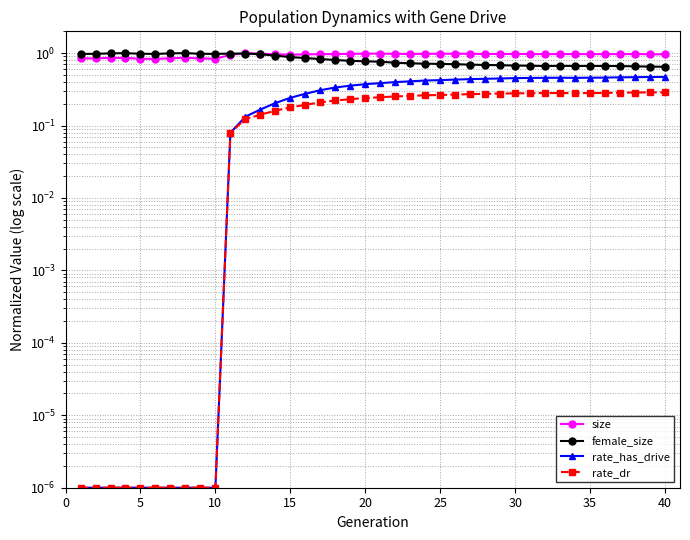

True or false: size and rate_has_drive cross at least once.

False